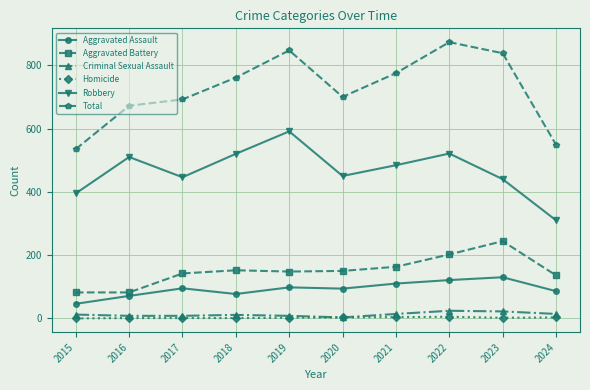

At which category does the chart reach its peak across all series?

2022